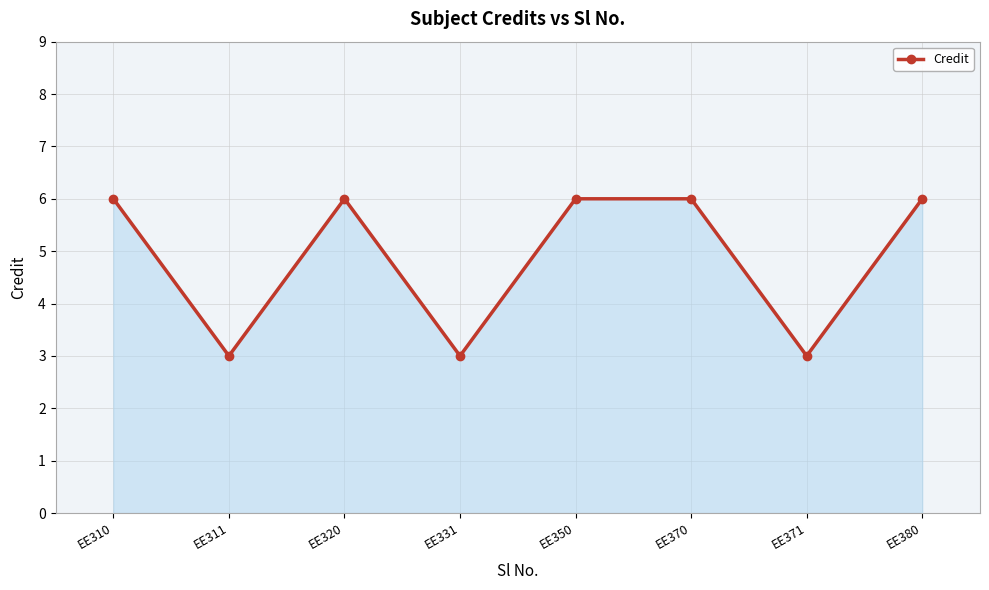

Approximately how many times larger is the value at EE320 compared to EE370?

1.0